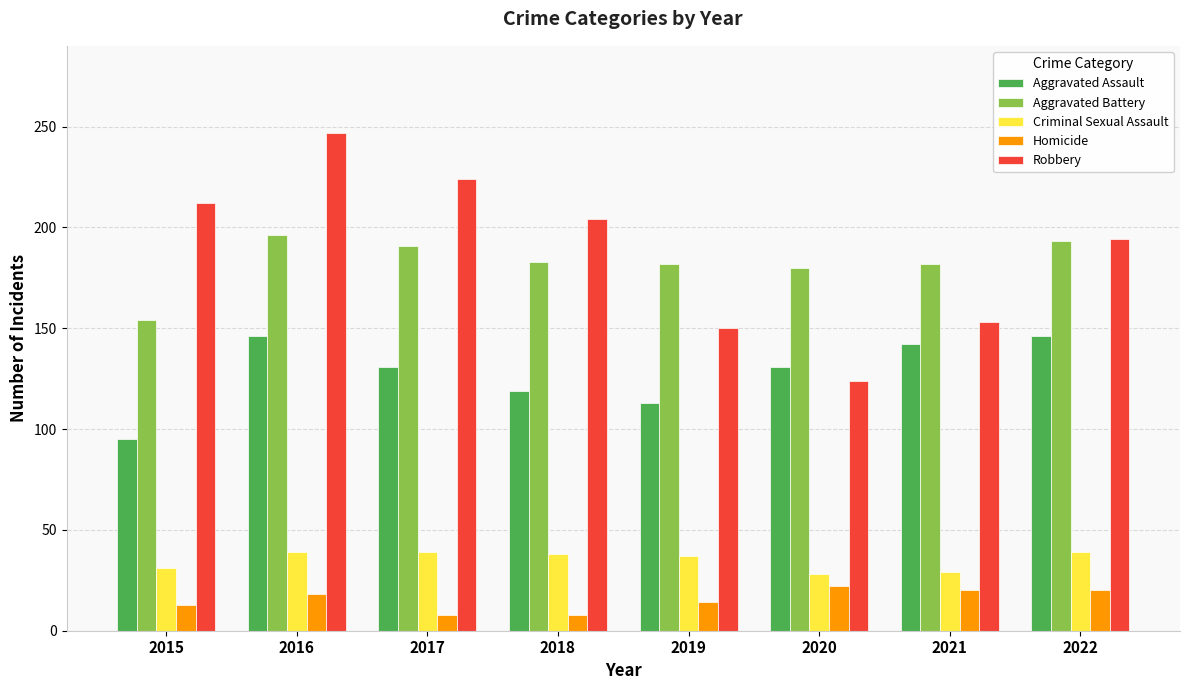

How many groups of bars are there?

8